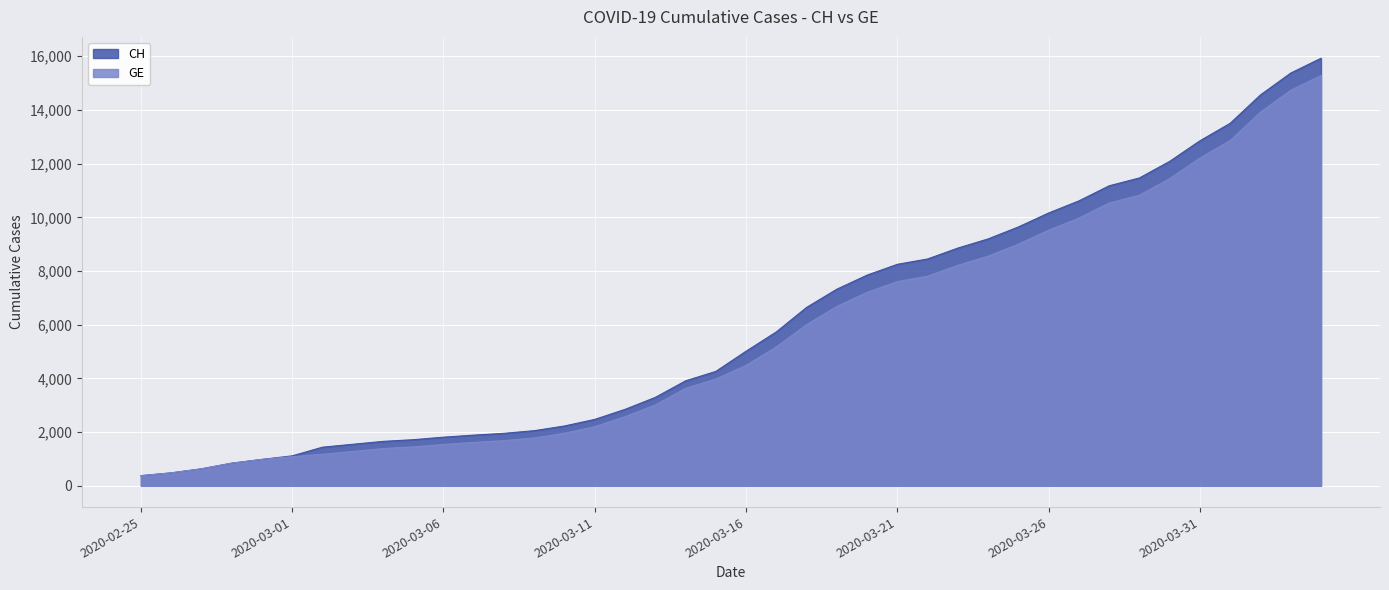

What is the label of the 29th point from the right?

2020-03-07